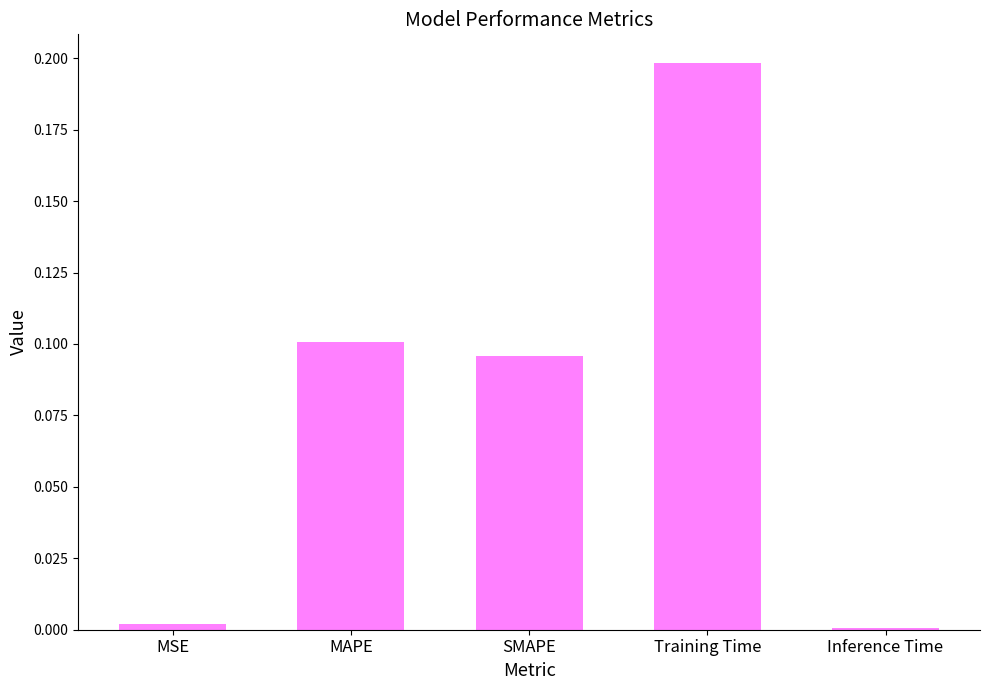

Between MAPE and Inference Time, which is larger?

MAPE